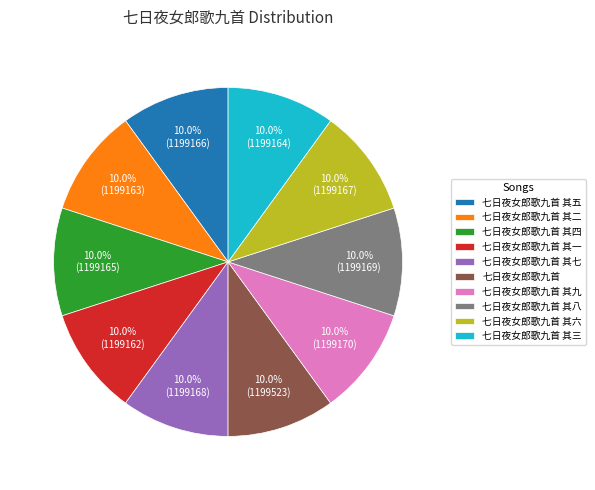

Approximately how many times larger is the value at 七日夜女郎歌九首 其三 compared to 七日夜女郎歌九首 其五?

1.0